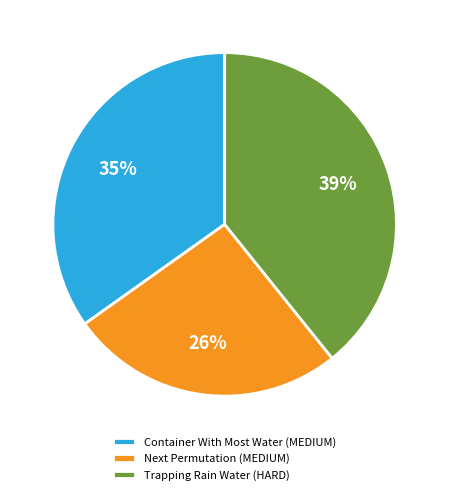

To the nearest percent, what is the average slice percentage?

33%